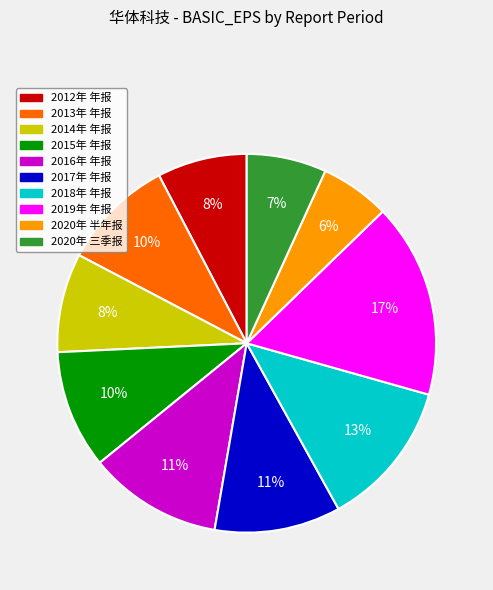

What is the smallest slice in the pie chart?

2020年 半年报